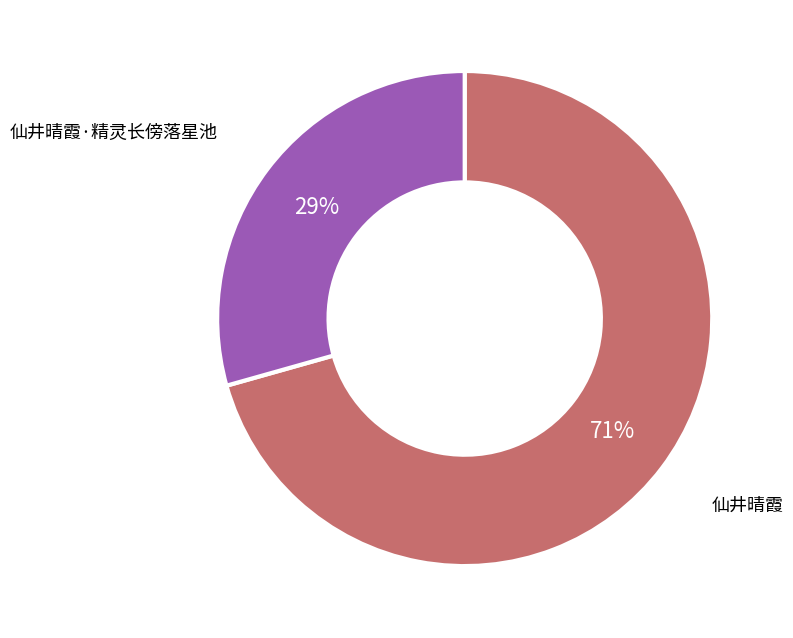

Is there a majority slice in this chart?

Yes